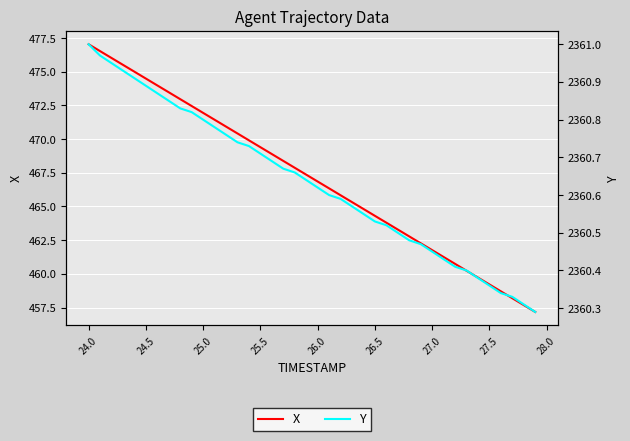

What is the lowest value of the Y series?

2360.3